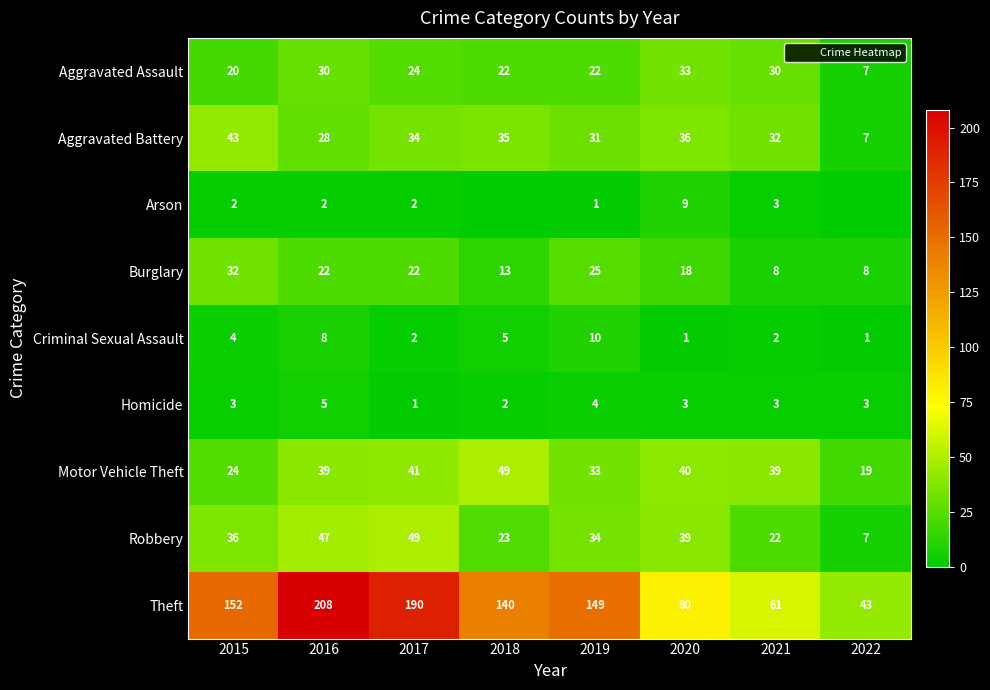

What is the difference between the second highest and minimum values in the Aggravated Assault series?

23